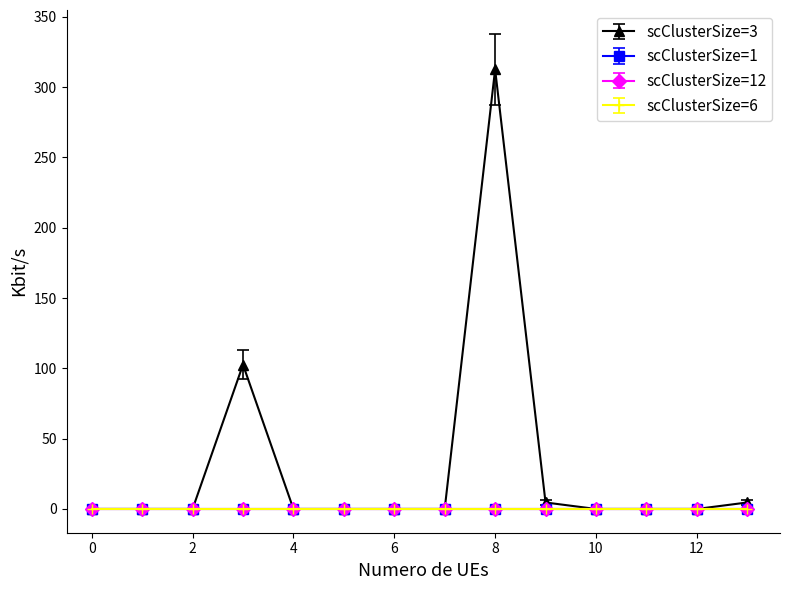

At how many categories does at least one series exceed 238?

1